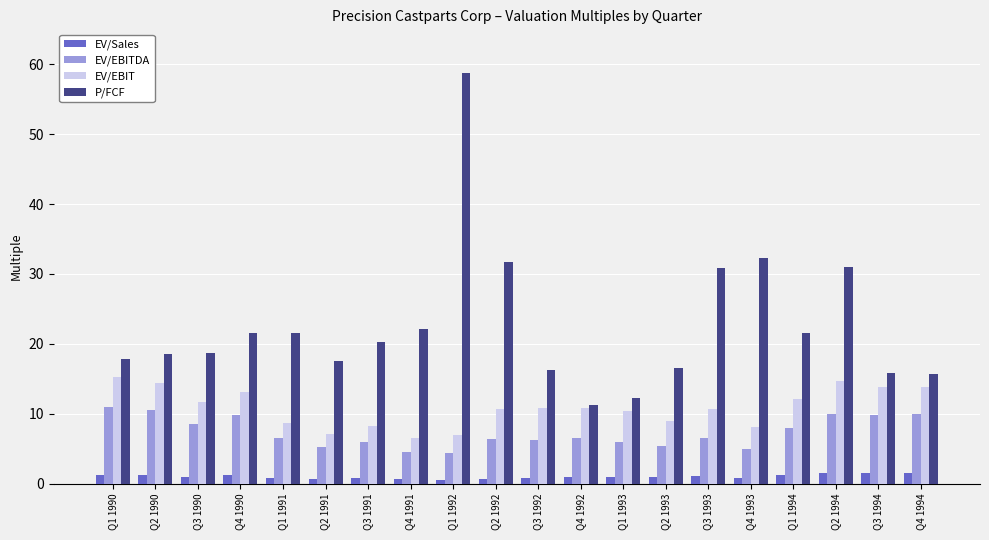

Which series has the largest range (max minus min)?

P/FCF